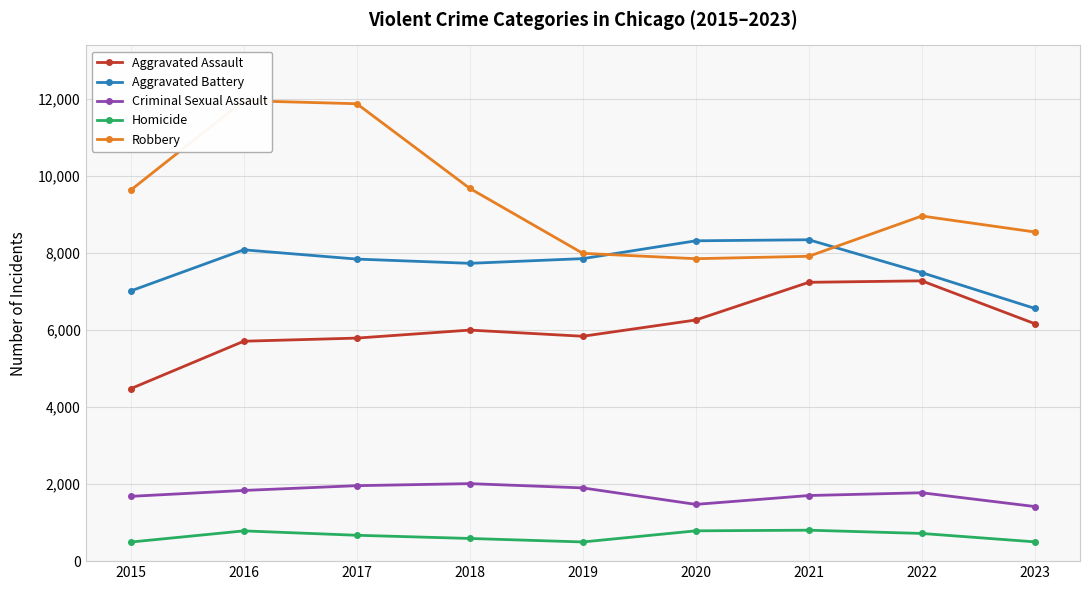

Read the Criminal Sexual Assault value at 2018.

2013